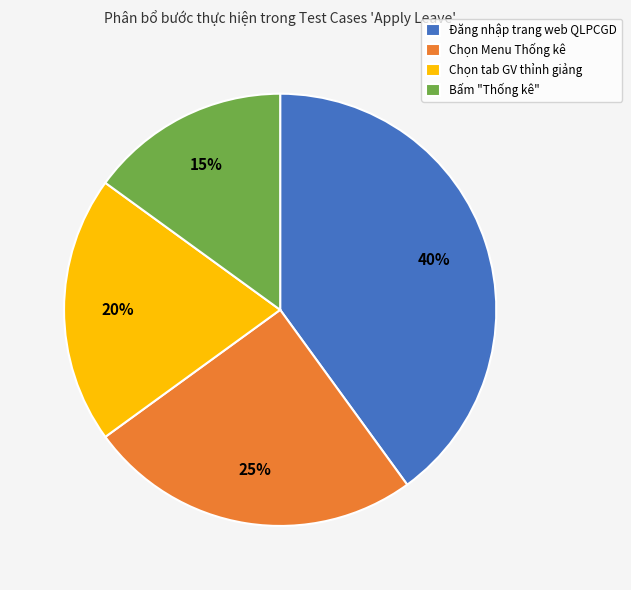

Rank the categories by value from lowest to highest.

Bấm "Thống kê", Chọn tab GV thỉnh giảng, Chọn Menu Thống kê, Đăng nhập trang web QLPCGD